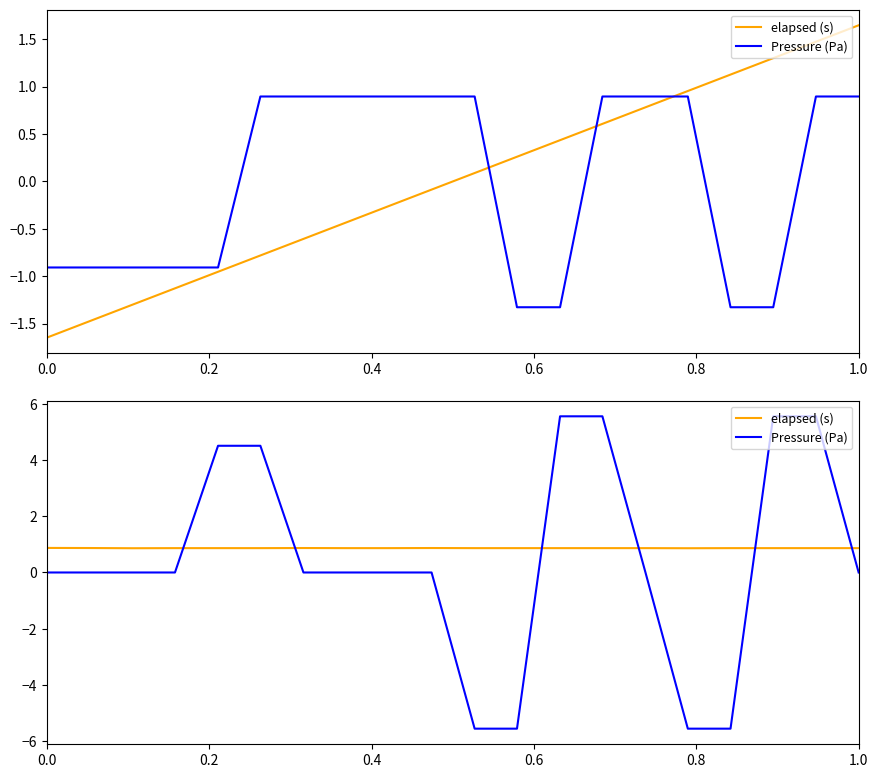

How many intersections are there between Pressure (Pa) and elapsed (s)?

6